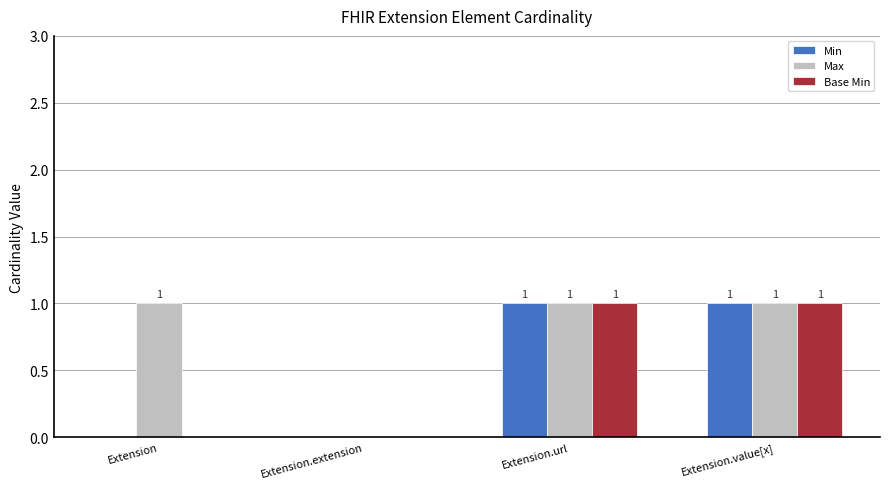

Is it true that Base Min equals 1 at Extension.value[x]?

True